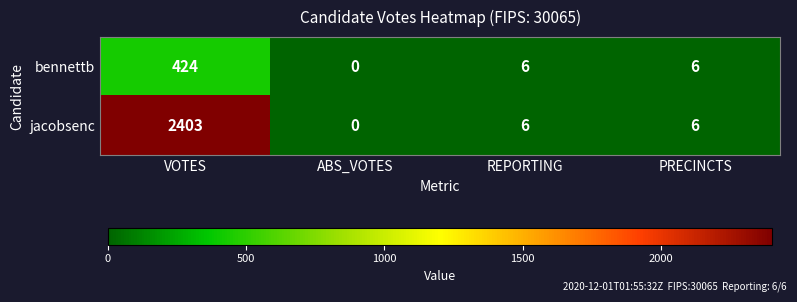

How many series are shown in this chart?

2